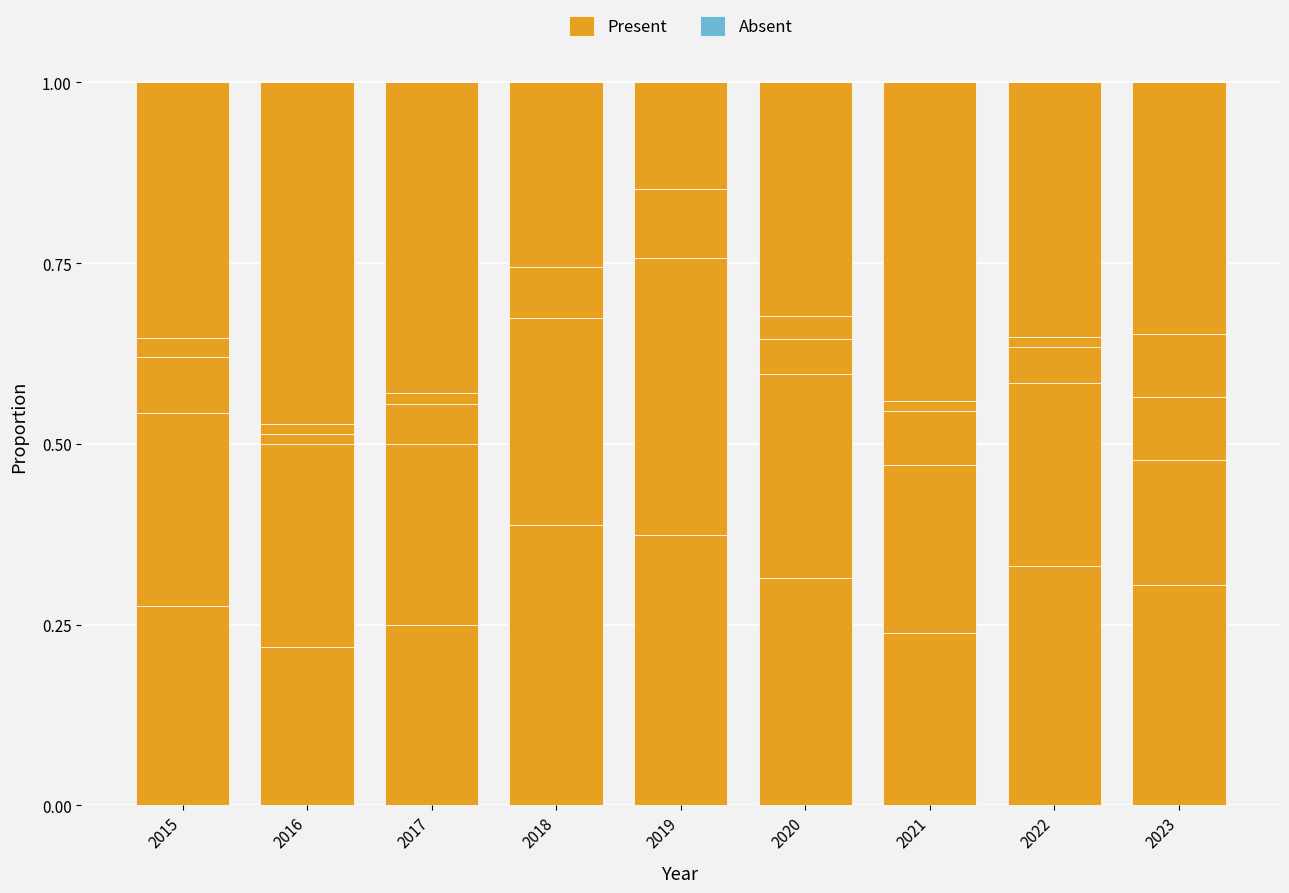

What is the spread (max minus min) of values at 2023?

0.3